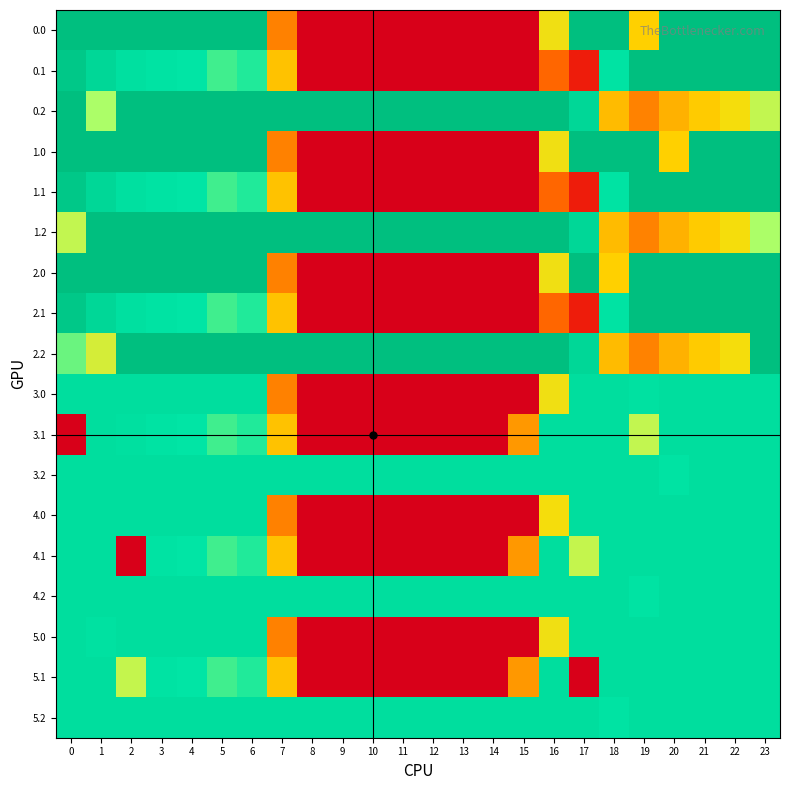

Rank the series at 13 from highest to lowest value.

0.2, 1.2, 2.2, 3.2, 4.2, 5.2, 0.0, 0.1, 1.0, 1.1, 2.0, 2.1, 3.0, 3.1, 4.0, 4.1, 5.0, 5.1